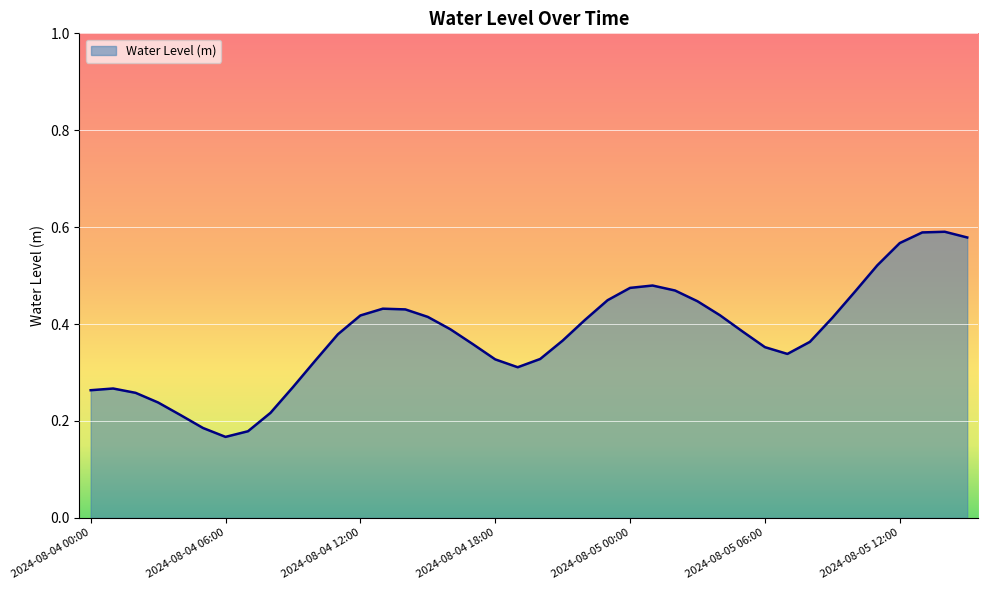

List the labels in order of value, largest first.

2024-08-05 14:00, 2024-08-05 13:00, 2024-08-05 15:00, 2024-08-05 12:00, 2024-08-05 11:00, 2024-08-05 01:00, 2024-08-05 00:00, 2024-08-05 02:00, 2024-08-05 10:00, 2024-08-04 23:00, 2024-08-05 03:00, 2024-08-04 13:00, 2024-08-04 14:00, 2024-08-05 04:00, 2024-08-04 12:00, 2024-08-04 15:00, 2024-08-05 09:00, 2024-08-04 22:00, 2024-08-04 16:00, 2024-08-05 05:00, 2024-08-04 11:00, 2024-08-04 21:00, 2024-08-05 08:00, 2024-08-04 17:00, 2024-08-05 06:00, 2024-08-05 07:00, 2024-08-04 20:00, 2024-08-04 18:00, 2024-08-04 10:00, 2024-08-04 19:00, 2024-08-04 09:00, 2024-08-04 01:00, 2024-08-04 00:00, 2024-08-04 02:00, 2024-08-04 03:00, 2024-08-04 08:00, 2024-08-04 04:00, 2024-08-04 05:00, 2024-08-04 07:00, 2024-08-04 06:00